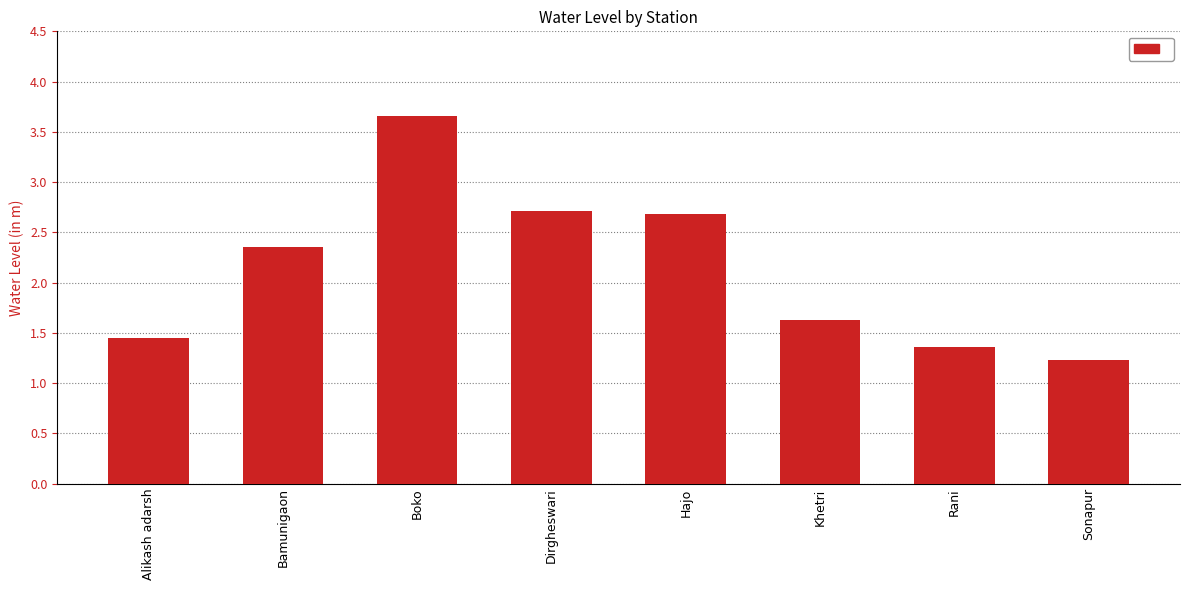

Does the chart contain stacked bars?

No